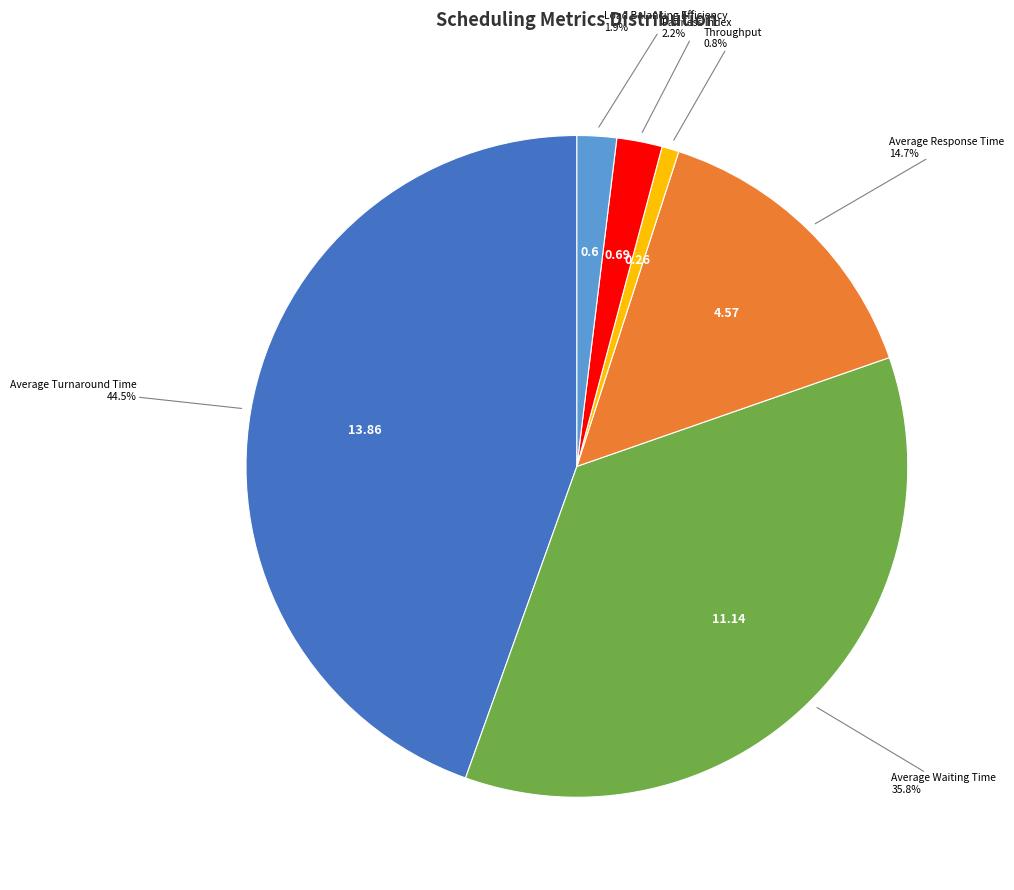

Is there a majority slice in this chart?

No